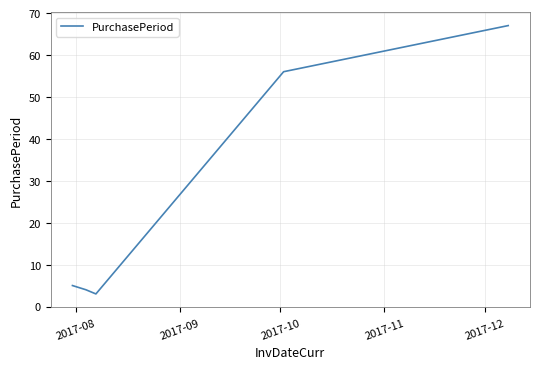

Reading left to right, transcribe all the data shown in this chart.

5	4	3	56	67